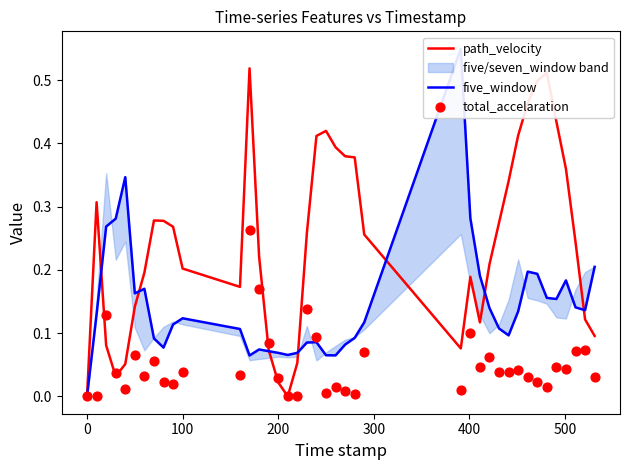

Which series has the largest total across all categories?

path_velocity